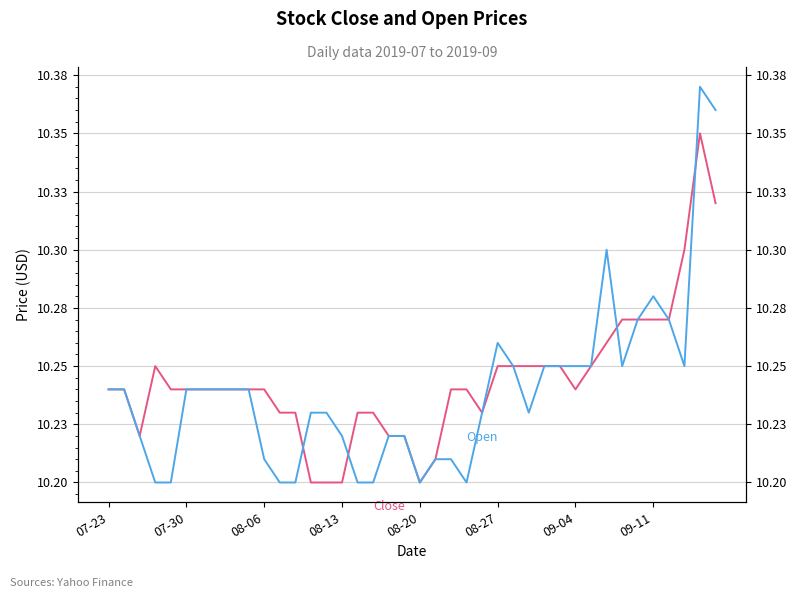

How many interior local peaks does the Open series have?

4